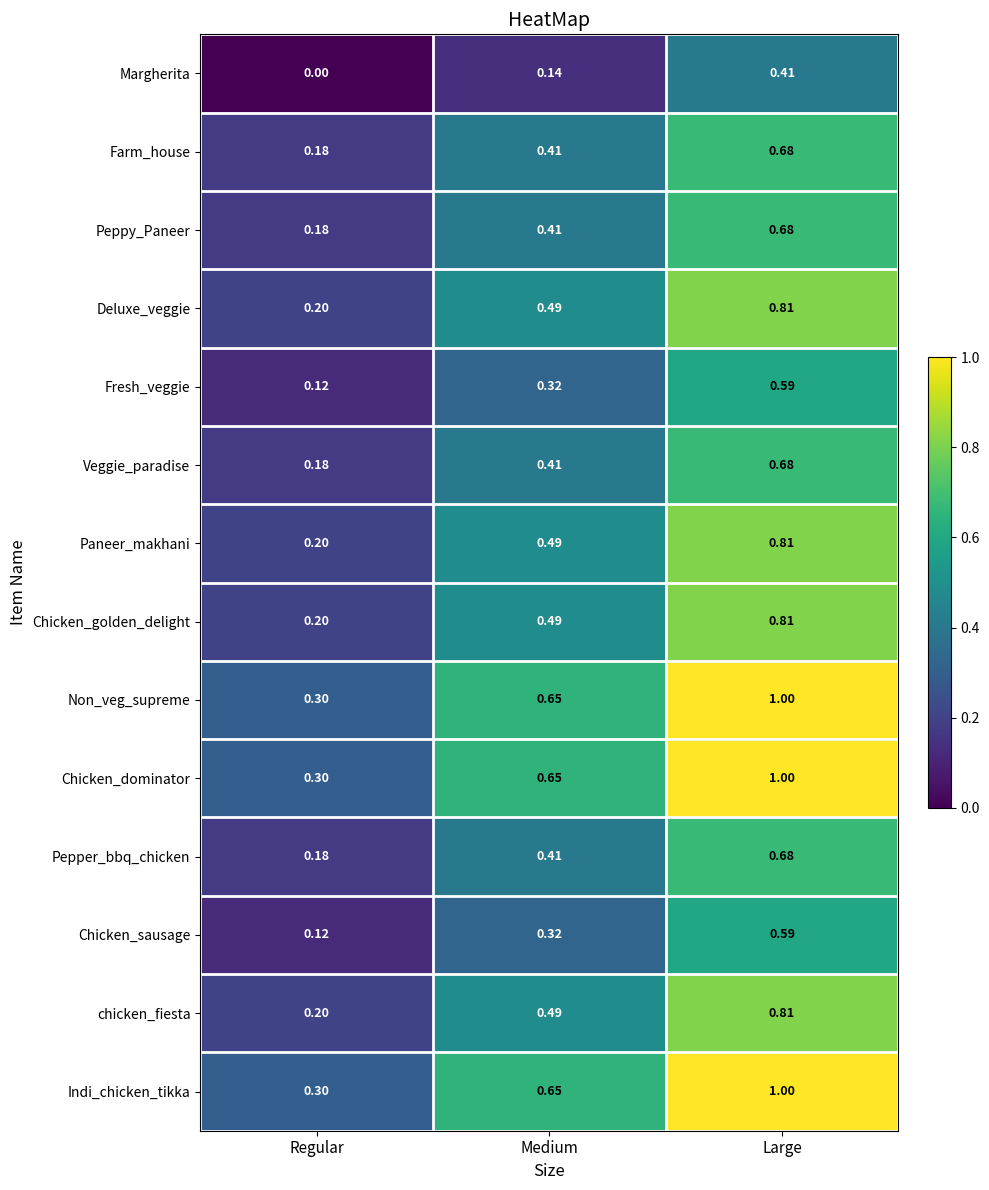

At which label is Veggie_paradise closest to 0?

Regular